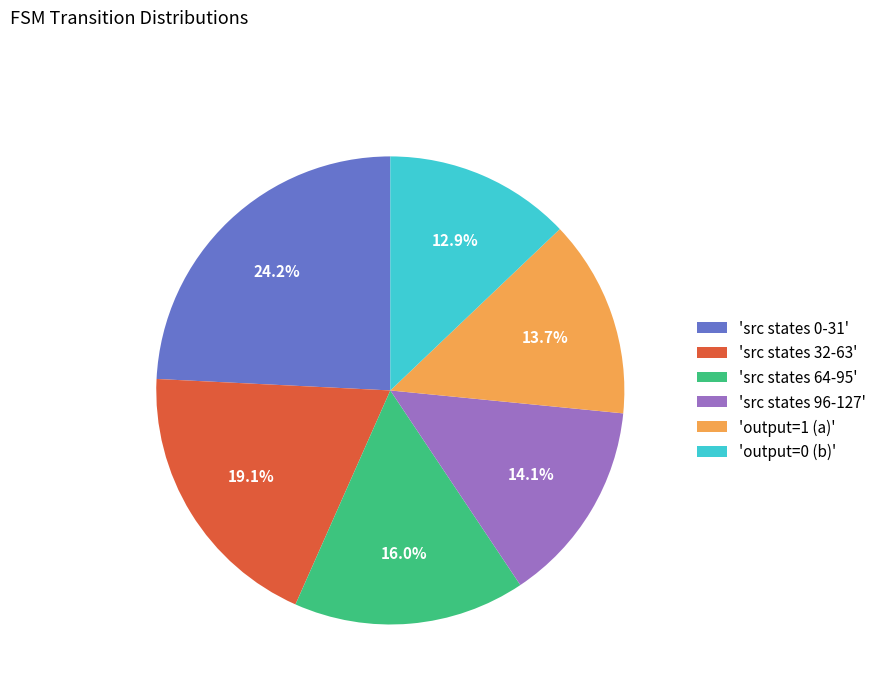

Is there any slice that represents more than half of the pie?

No